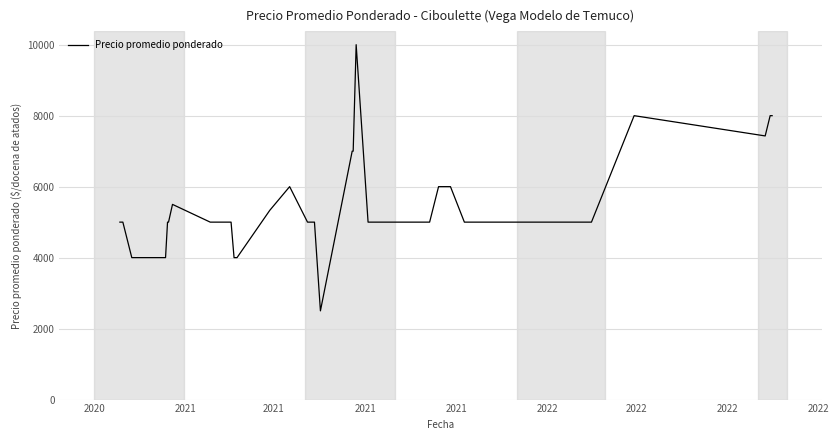

What is the greatest value displayed?

10000